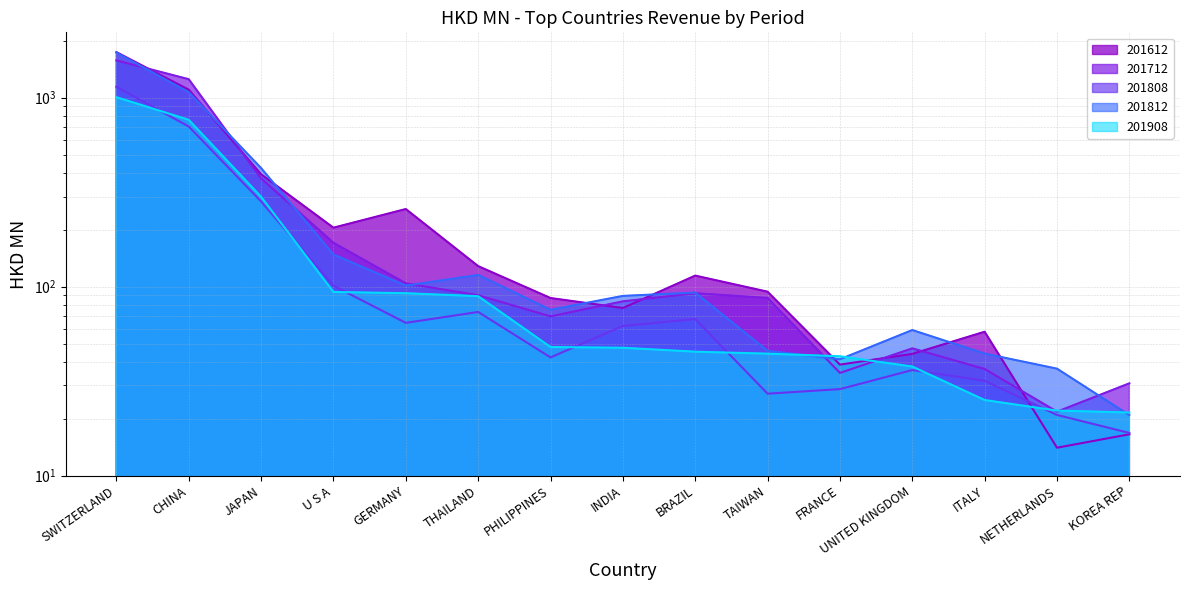

Which series has the largest total across all categories?

201612